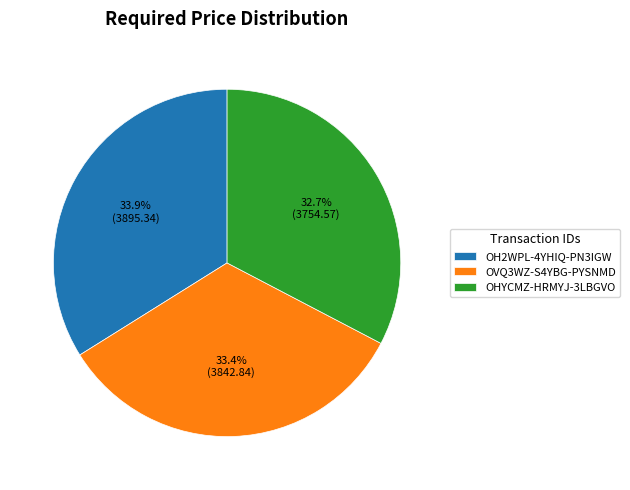

Count the number of slices in the pie.

3